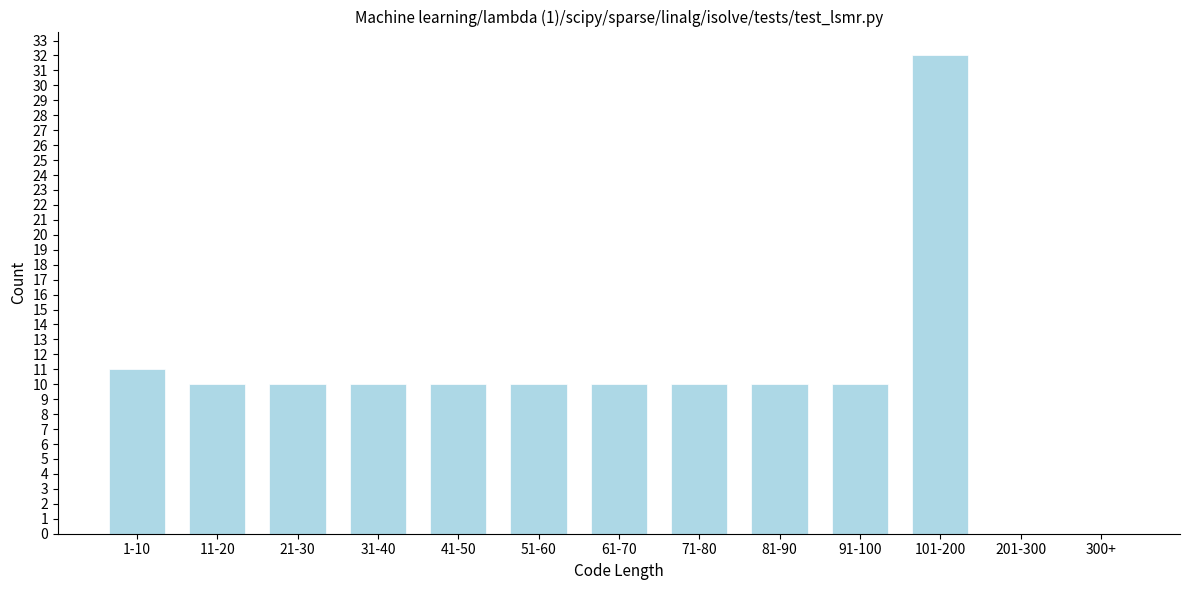

Reading right to left, transcribe all the data shown in this chart.

300+=0	201-300=0	101-200=32	91-100=10	81-90=10	71-80=10	61-70=10	51-60=10	41-50=10	31-40=10	21-30=10	11-20=10	1-10=11